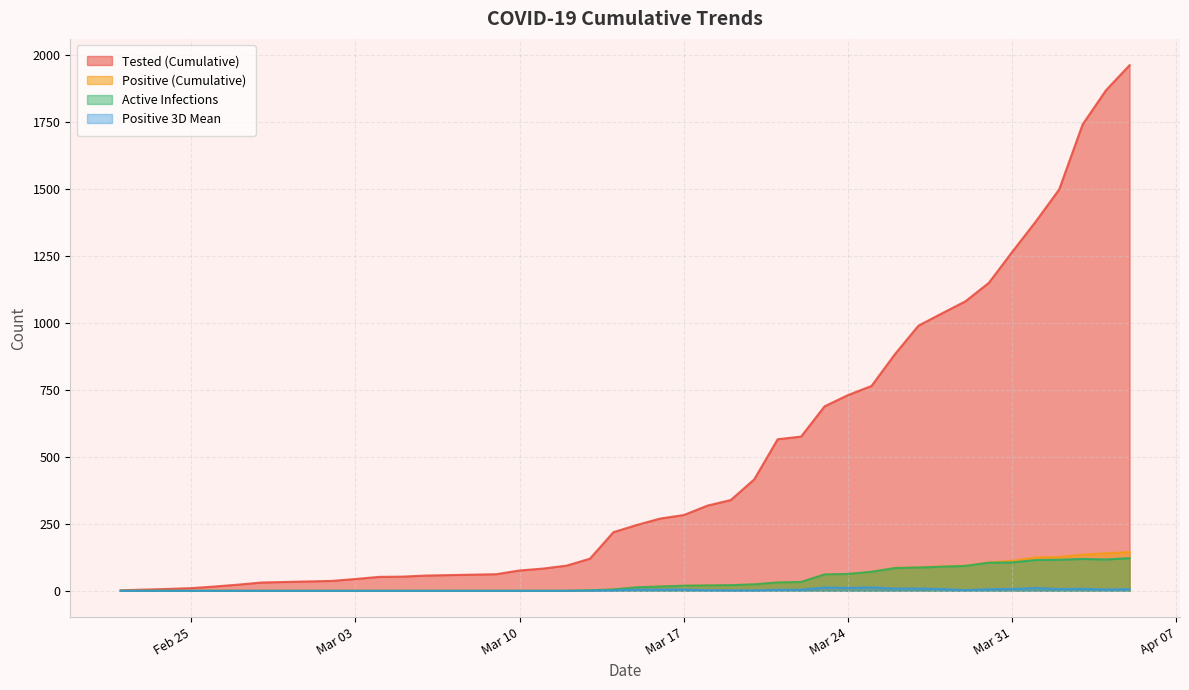

What is the average value of the Tested_Cum series?

527.0